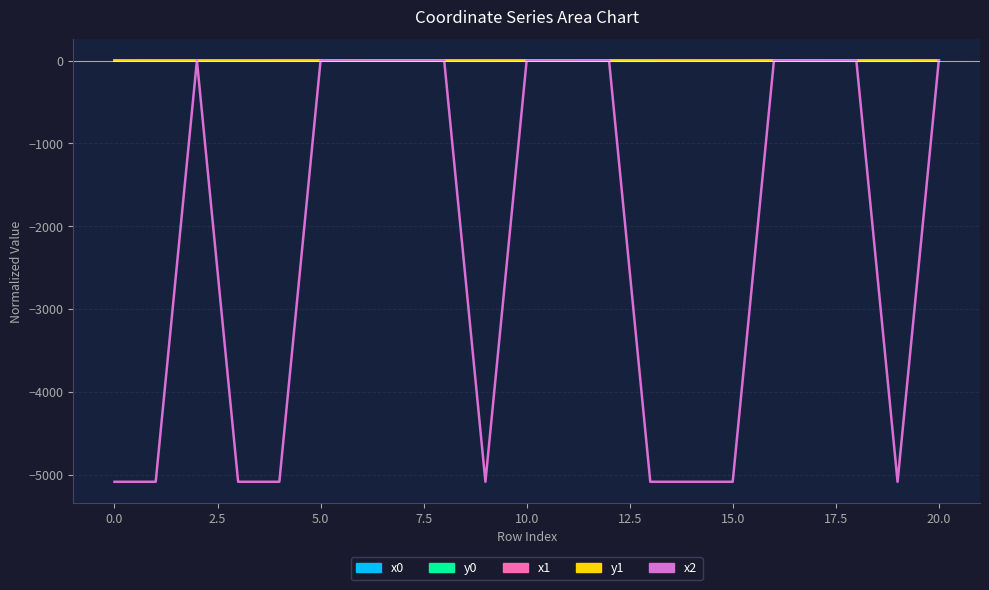

Rank the series by their maximum value, from highest to lowest.

x0_line, y0_line, y1_line, x1_line, x2_line